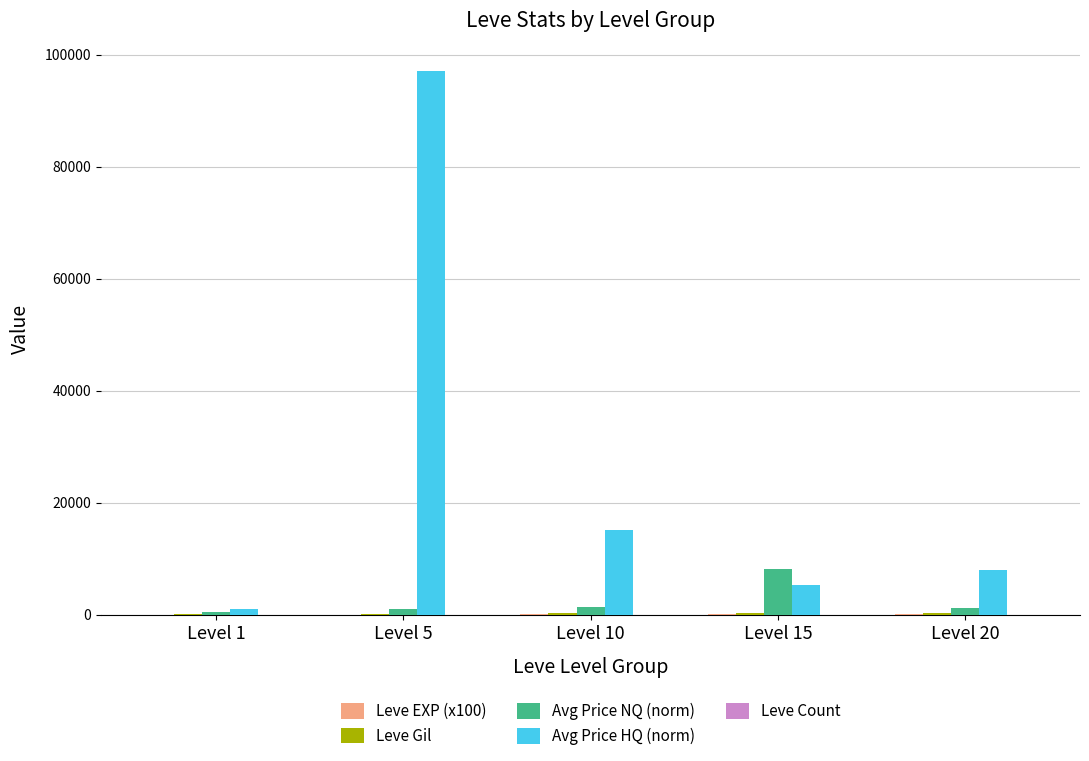

Where is Avg Price HQ (norm) nearest to the value 49095?

Level 10